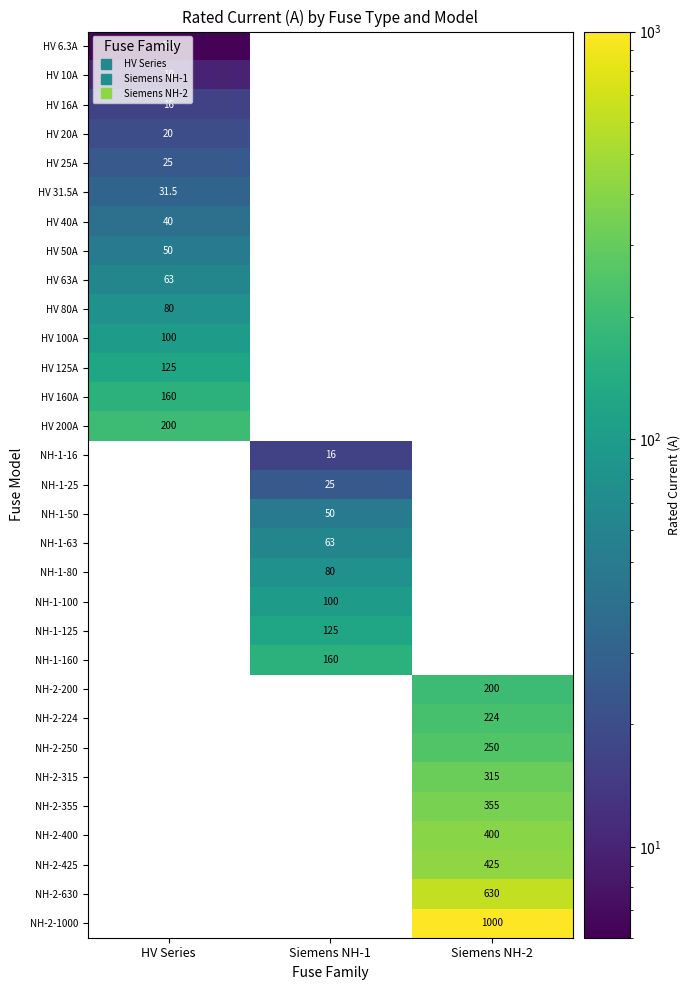

Read the NH-1-50 value at Siemens NH-1.

50.0